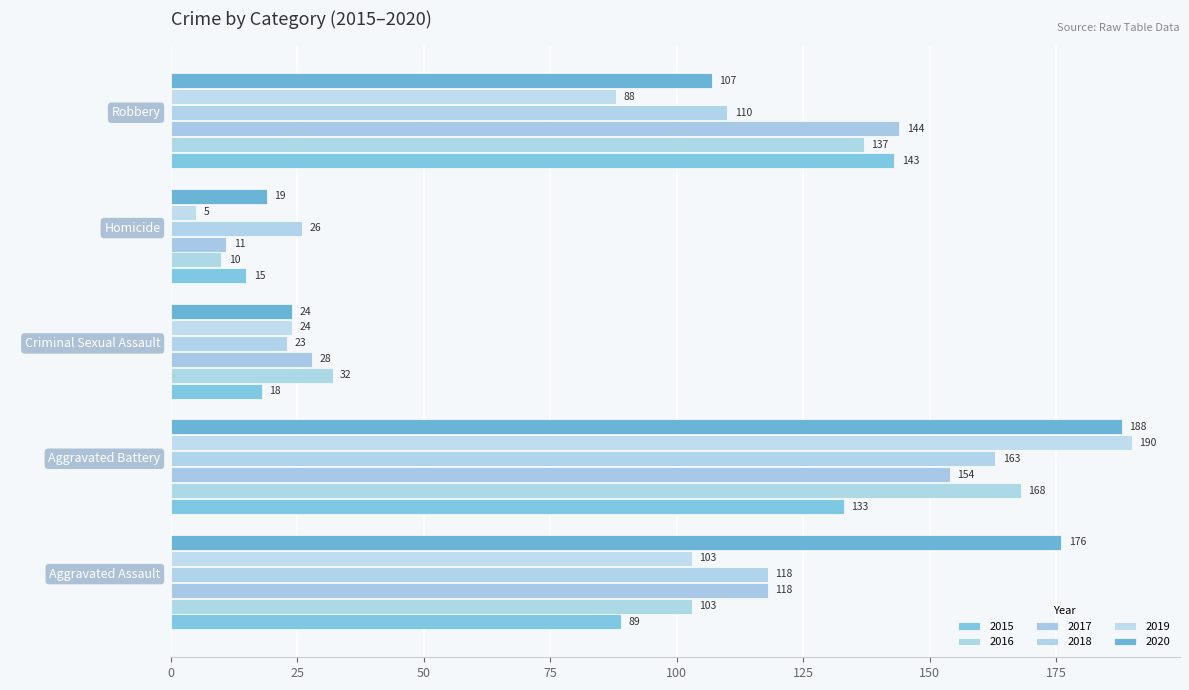

How many 2016 values are between 32 and 137?

3